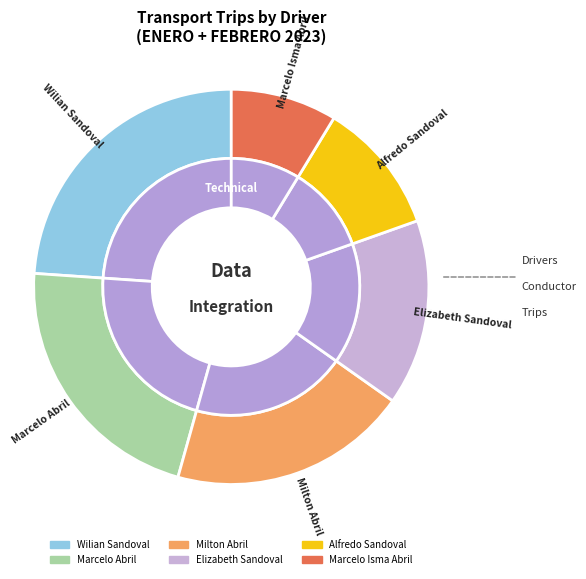

To the nearest percent, what is the average slice percentage?

17%